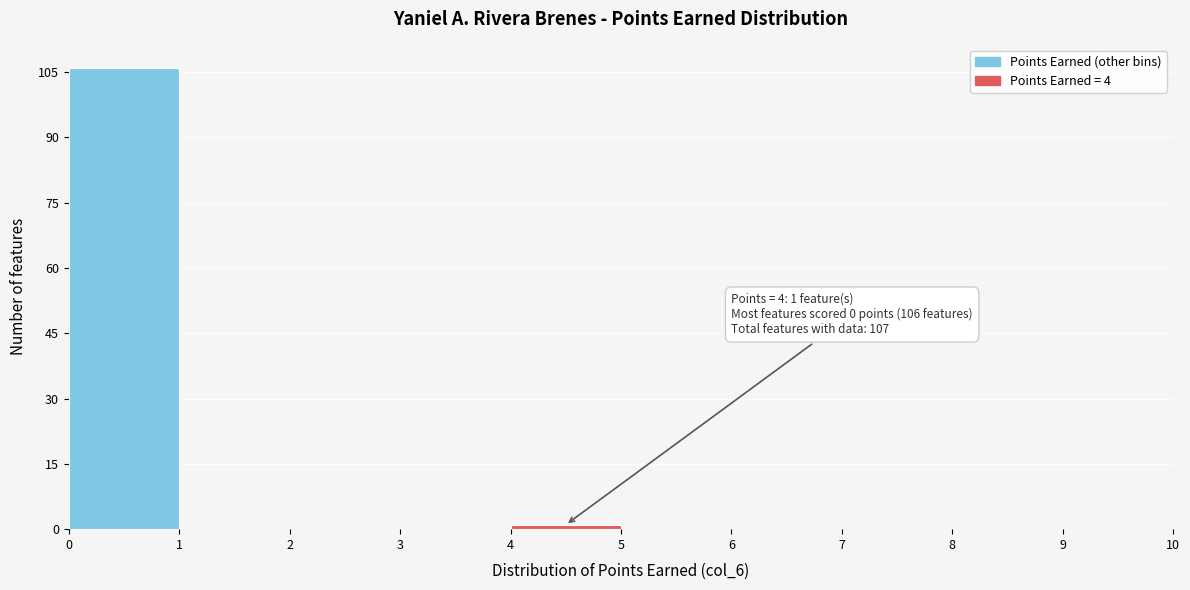

Over which range of the x-axis is the bar tallest?

0 to 1